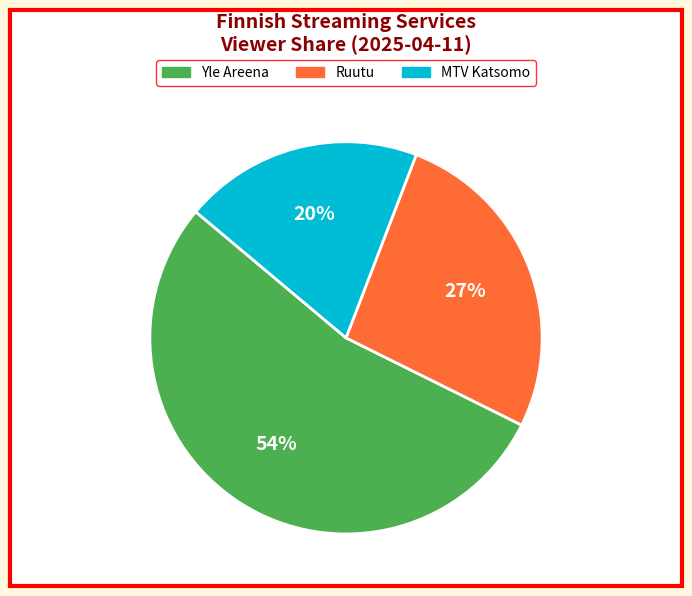

What is the largest slice in the pie chart?

Yle Areena